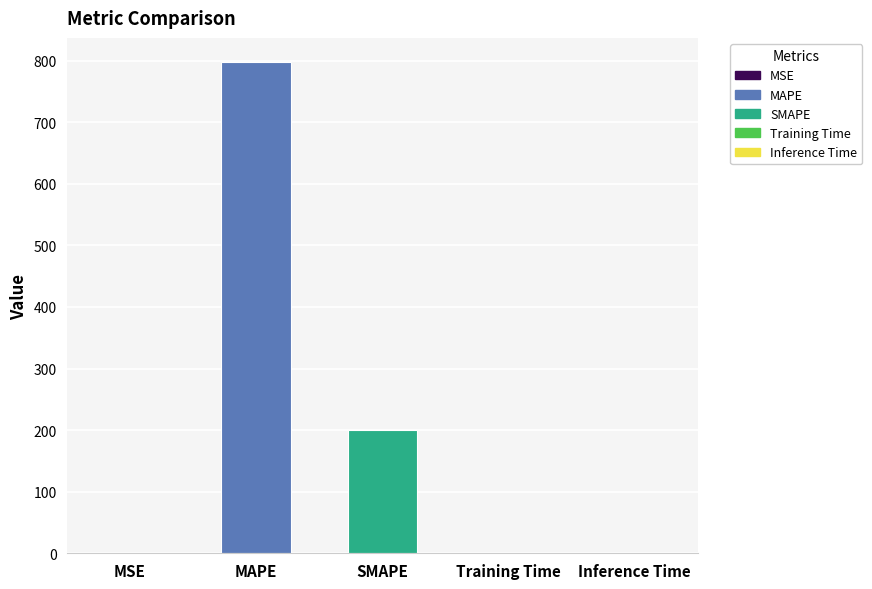

The value at MSE is 0.0. True or false?

True